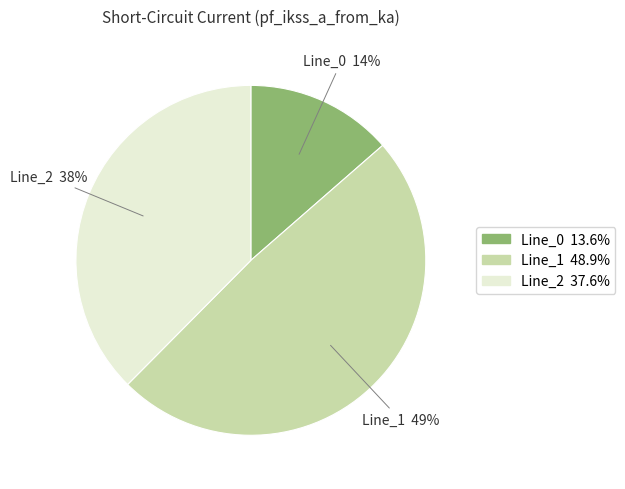

How many segments does this pie chart have?

3